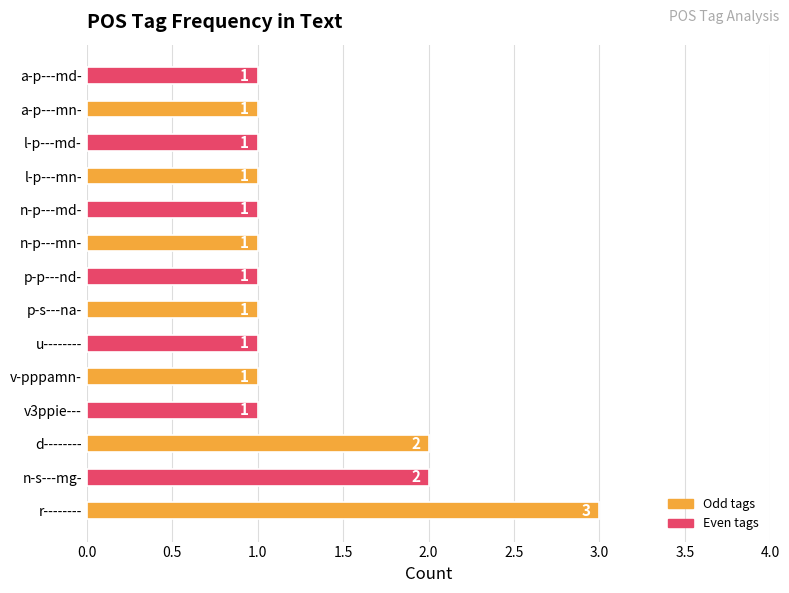

How many values are between 1 and 2?

13